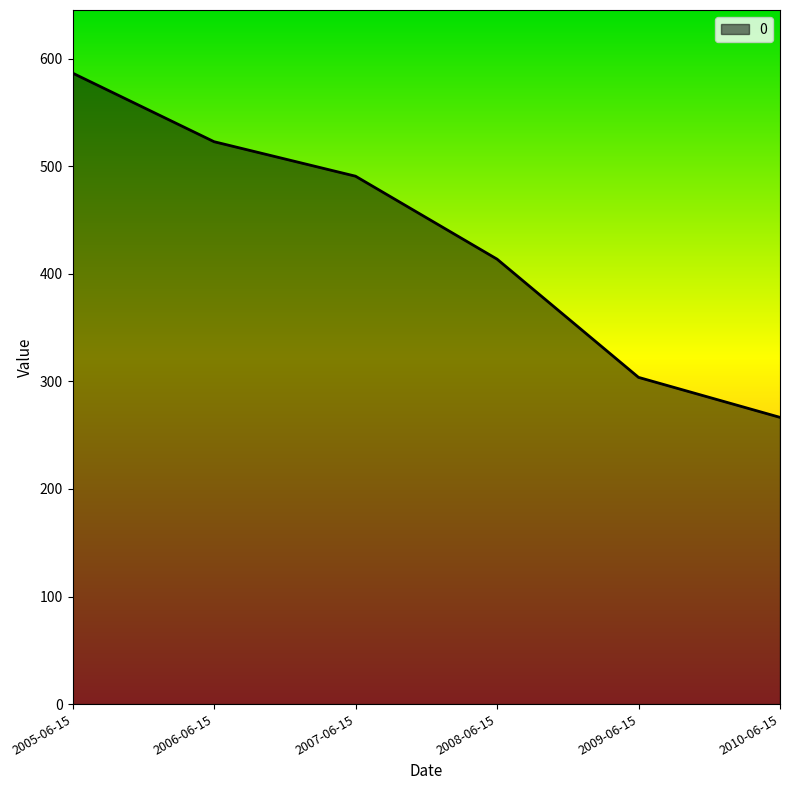

At which label is the value closest to 426?

2008-06-15